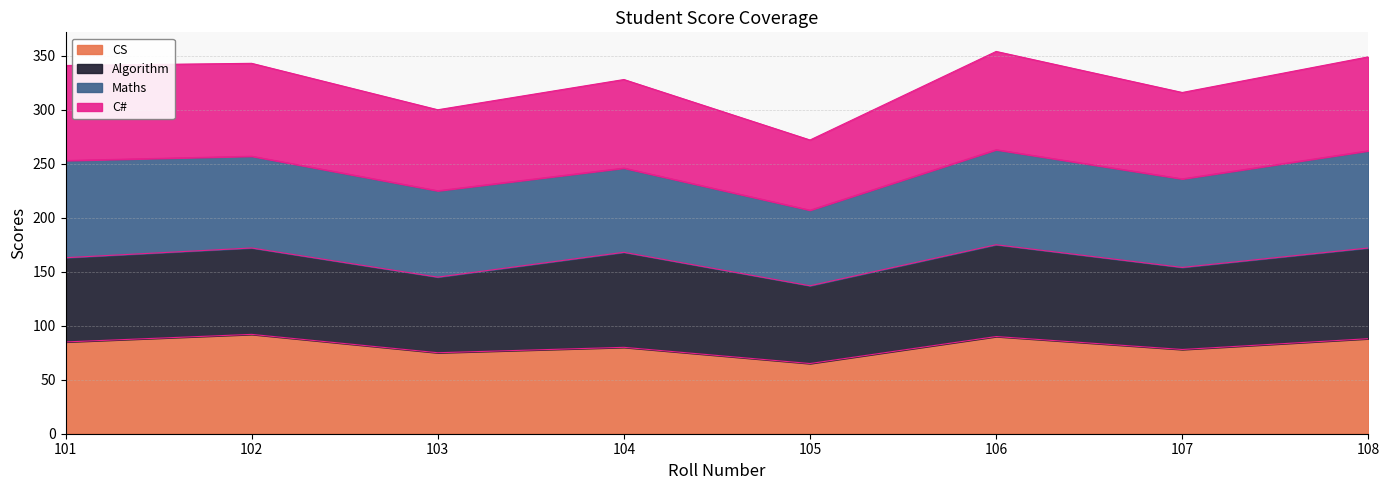

What is the lowest value of the CS series?

65